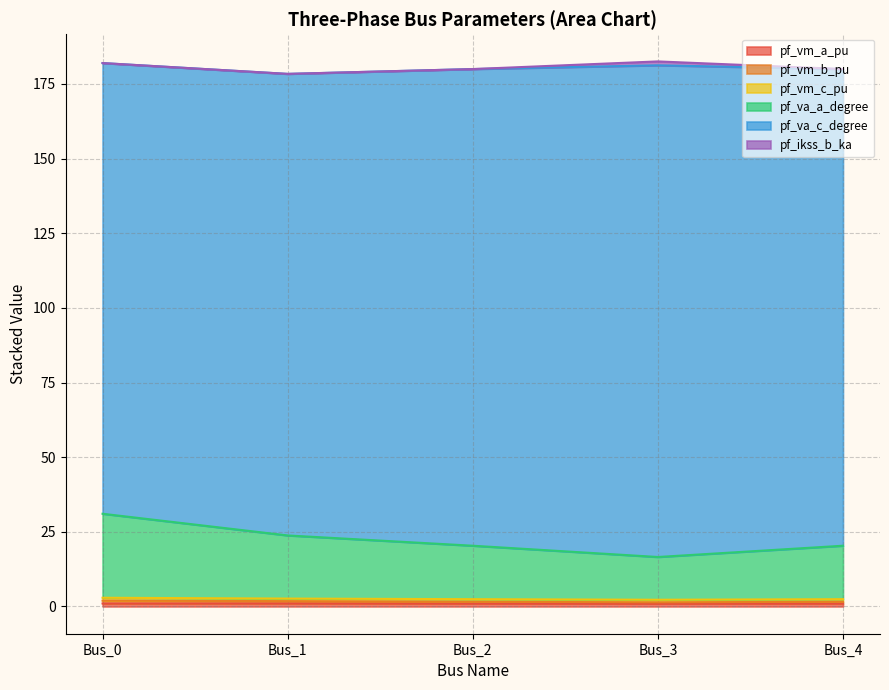

At which label is pf_vm_a_pu closest to 0?

Bus_3